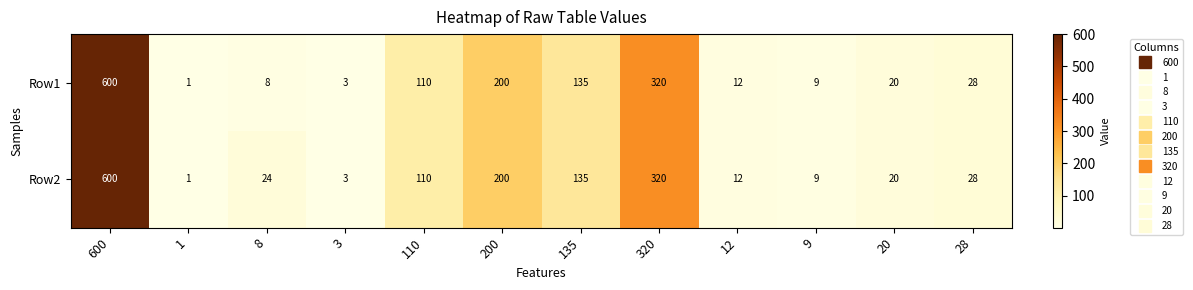

The Row1 series shows 320 at 320. True or false?

True